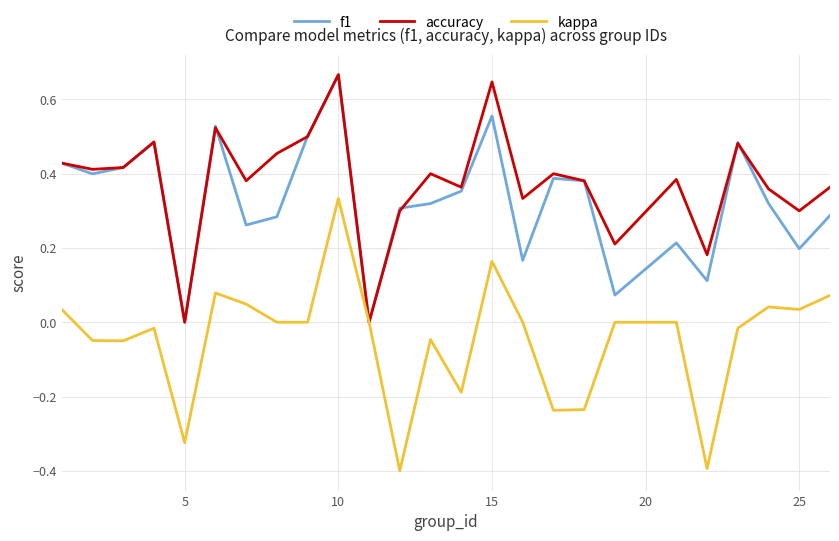

Which series has the largest total across all categories?

accuracy